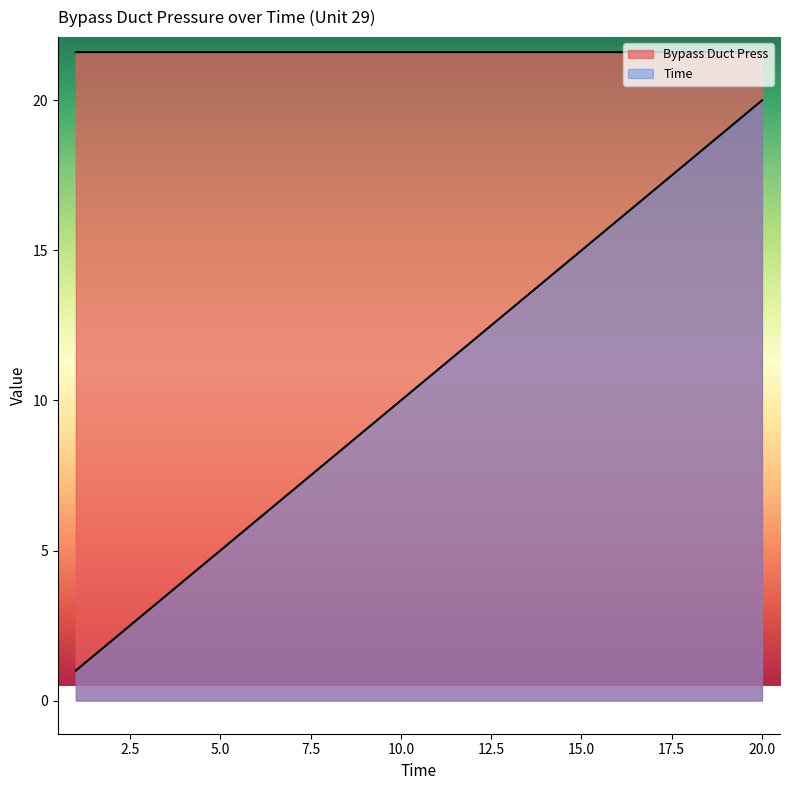

Where does the Time series first go above 11?

12